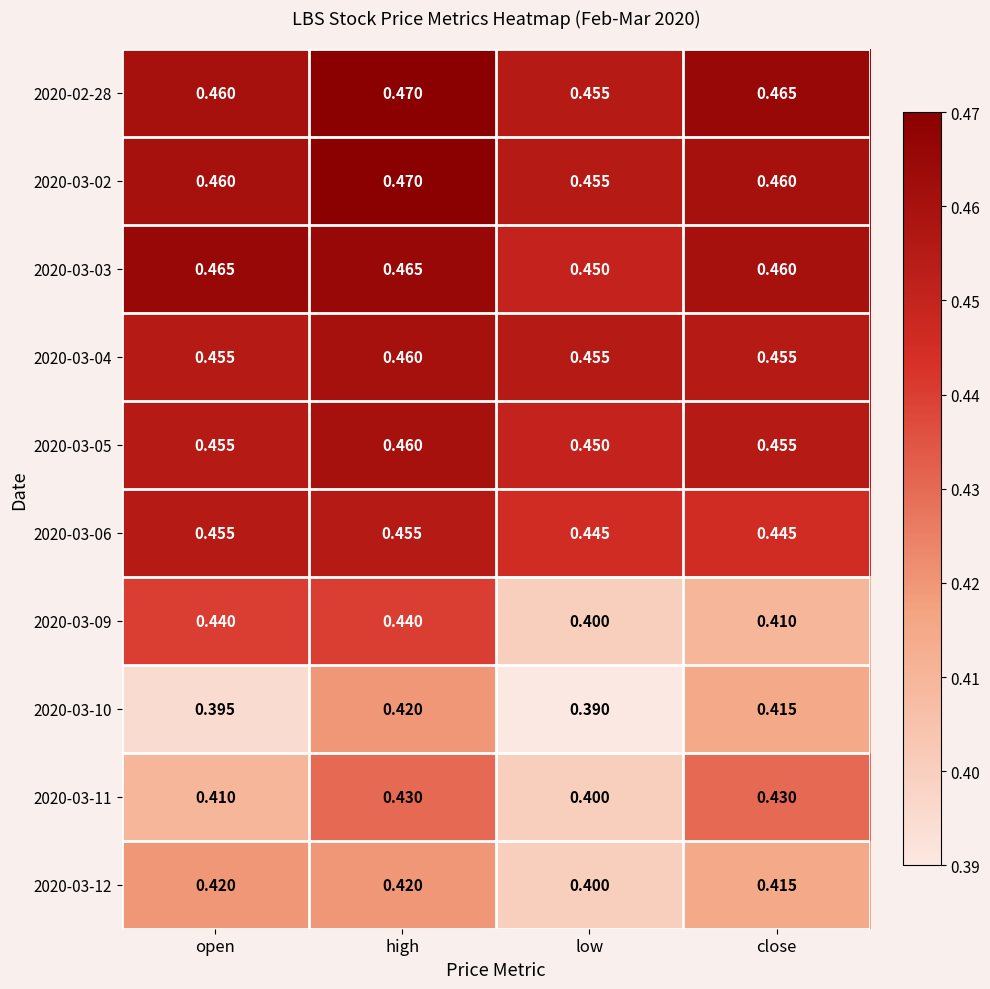

How many series are shown in this chart?

10